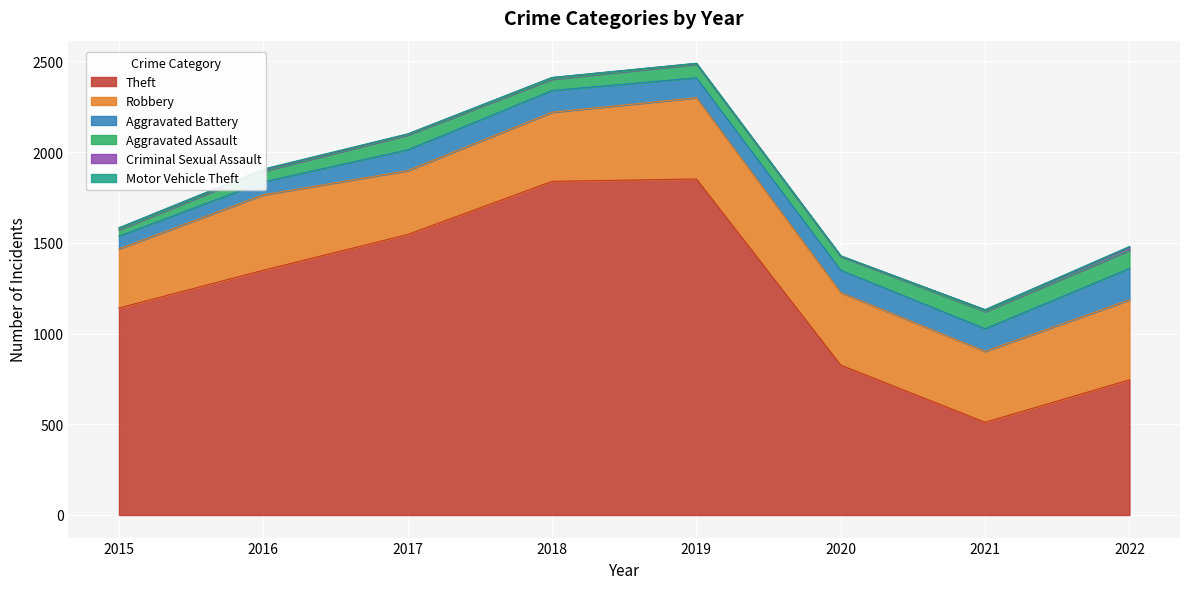

What is the difference between the Aggravated Battery values at 2022 and 2015?

103